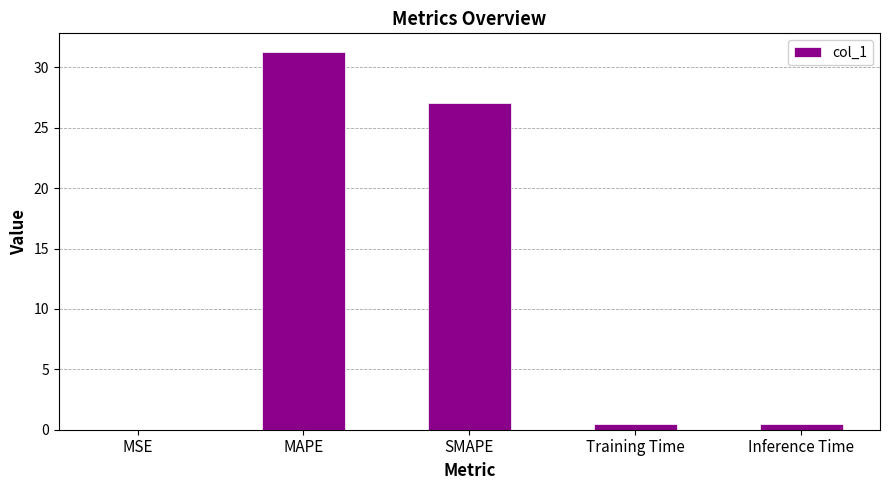

What value does the data have at Inference Time?

0.5